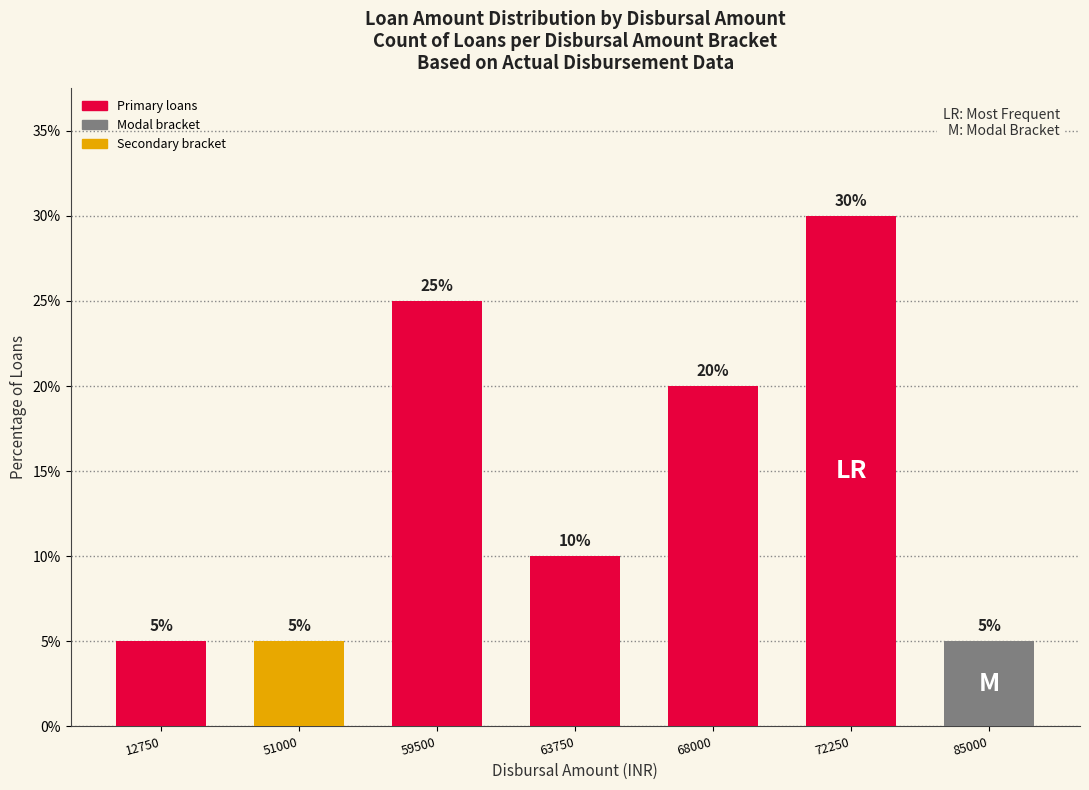

What value does the data have at 63750, to the nearest 5?

10